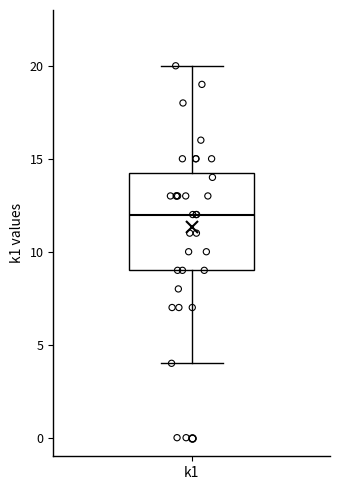

Where does the lower whisker of the box for k1 end on the y-axis? The values are not printed on the chart, so give them approximately, as read against the axis.

4.0